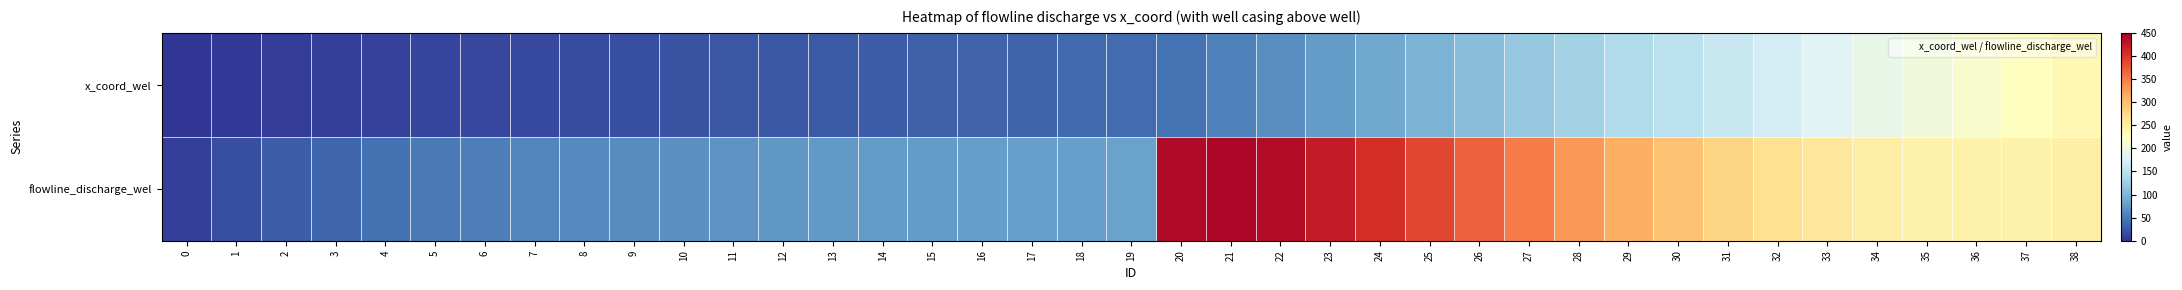

Reading left to right, list all the values displayed in this chart.

x_coord_wel: 0=1.4	1=3.3	2=5.3	3=7.3	4=9.3	5=11.3	6=13.3	7=15.2	8=17.2	9=19.2	10=21.2	11=23.2	12=25.1	13=27.1	14=29.1	15=31.1	16=33.1	17=35.0	18=37.0	19=39.0	20=45.3	21=55.8	22=66.4	23=76.9	24=87.5	25=98.0	26=108.6	27=119.1	28=129.7	29=140.2	30=150.8	31=161.3	32=171.9	33=182.4	34=193.0	35=203.5	36=214.1	37=224.6	38=235.2
flowline_discharge_wel: 0=8.0	1=19.0	2=28.6	3=36.7	4=43.5	5=49.2	6=54.1	7=58.2	8=61.8	9=65.0	10=67.7	11=70.1	12=72.2	13=74.0	14=75.7	15=77.1	16=78.3	17=79.4	18=80.3	19=81.0	20=439.4	21=442.6	22=436.0	23=423.1	24=406.5	25=387.7	26=368.1	27=348.5	28=329.5	29=311.7	30=295.5	31=281.1	32=268.7	33=258.6	34=251.0	35=245.9	36=243.7	37=244.4	38=248.2